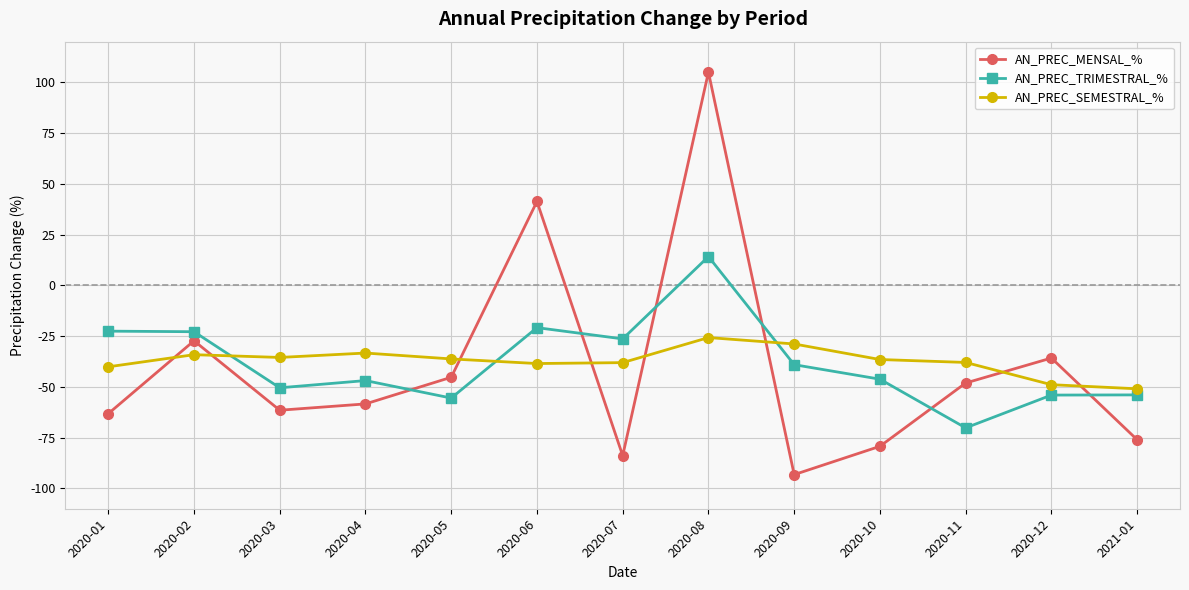

List the series in order of their peak value, lowest first.

AN_PREC_SEMESTRAL_%, AN_PREC_TRIMESTRAL_%, AN_PREC_MENSAL_%